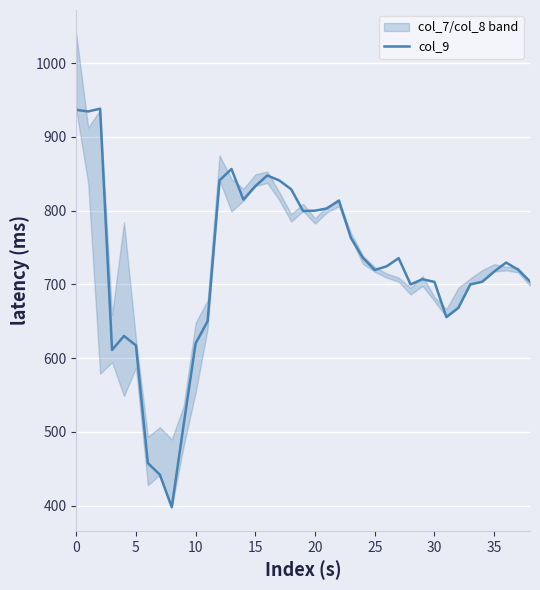

True or false: the data shows 650.0 at 11.

True